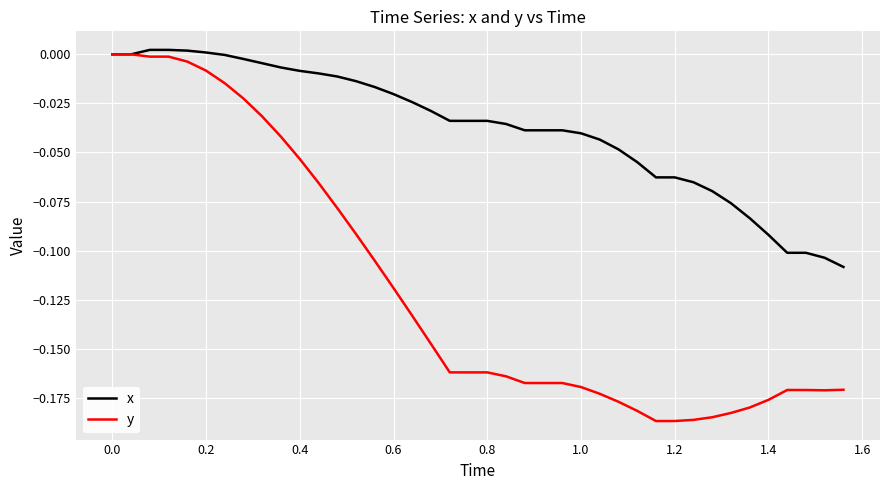

Which series has the largest total across all categories?

x